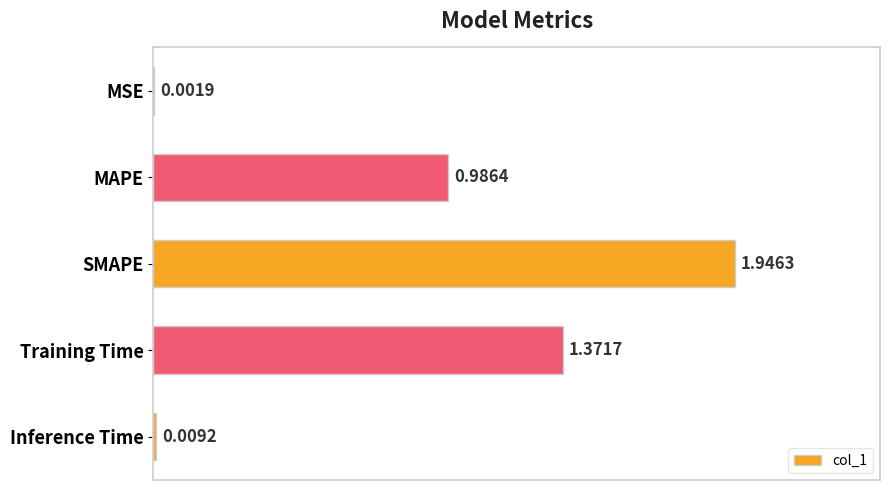

What is the sum of all values?

4.3